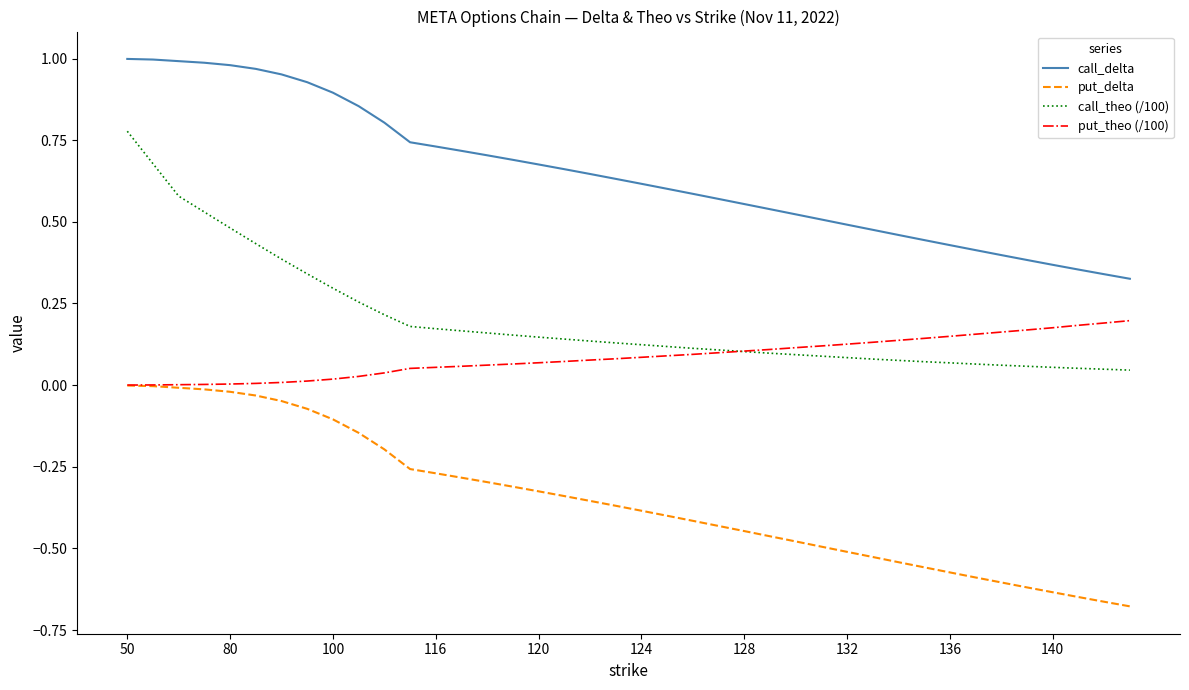

Rank the series by their maximum value, from highest to lowest.

call_delta, call_theo (/100), put_theo (/100), put_delta